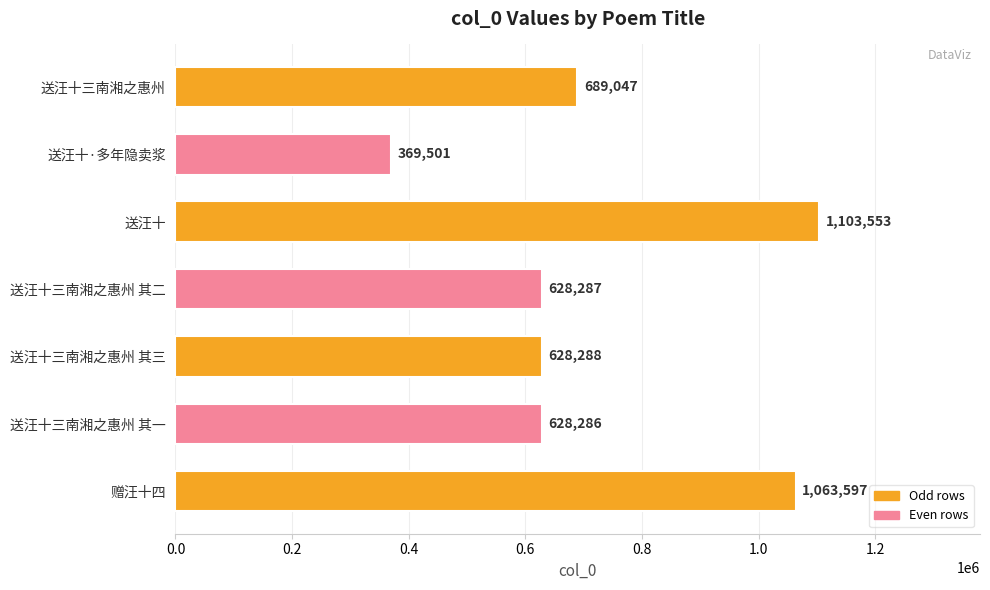

Rank the categories by value from lowest to highest.

送汪十·多年隐卖浆, 送汪十三南湘之惠州 其一, 送汪十三南湘之惠州 其二, 送汪十三南湘之惠州 其三, 送汪十三南湘之惠州, 赠汪十四, 送汪十